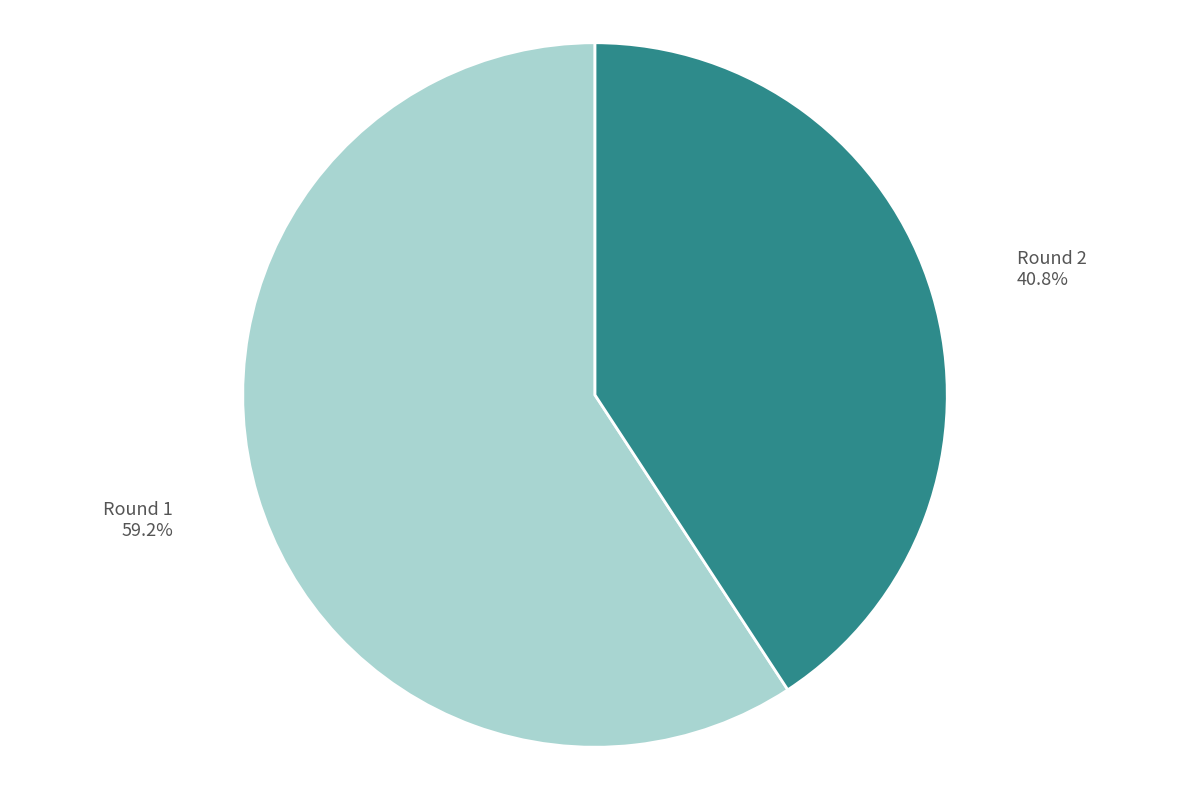

The Round 1 slice represents 67% of the pie. True or false?

False